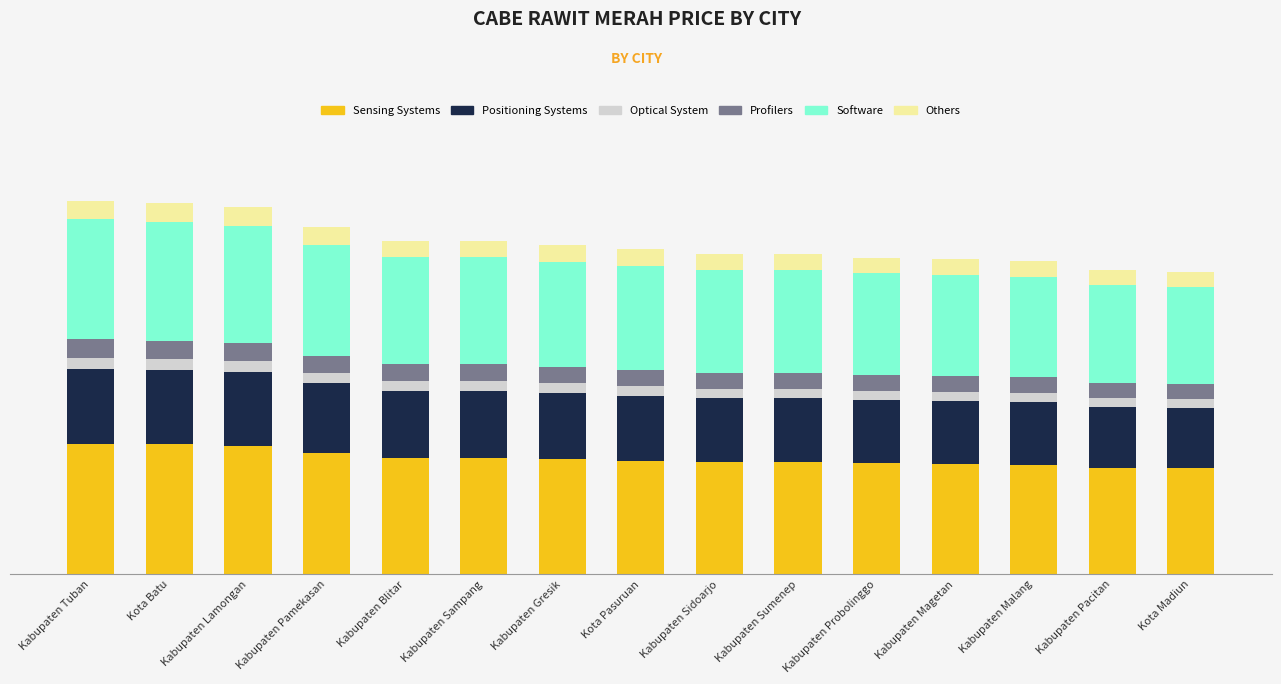

What are all the series names shown in the legend?

Sensing Systems, Positioning Systems, Optical System, Profilers, Software, Others